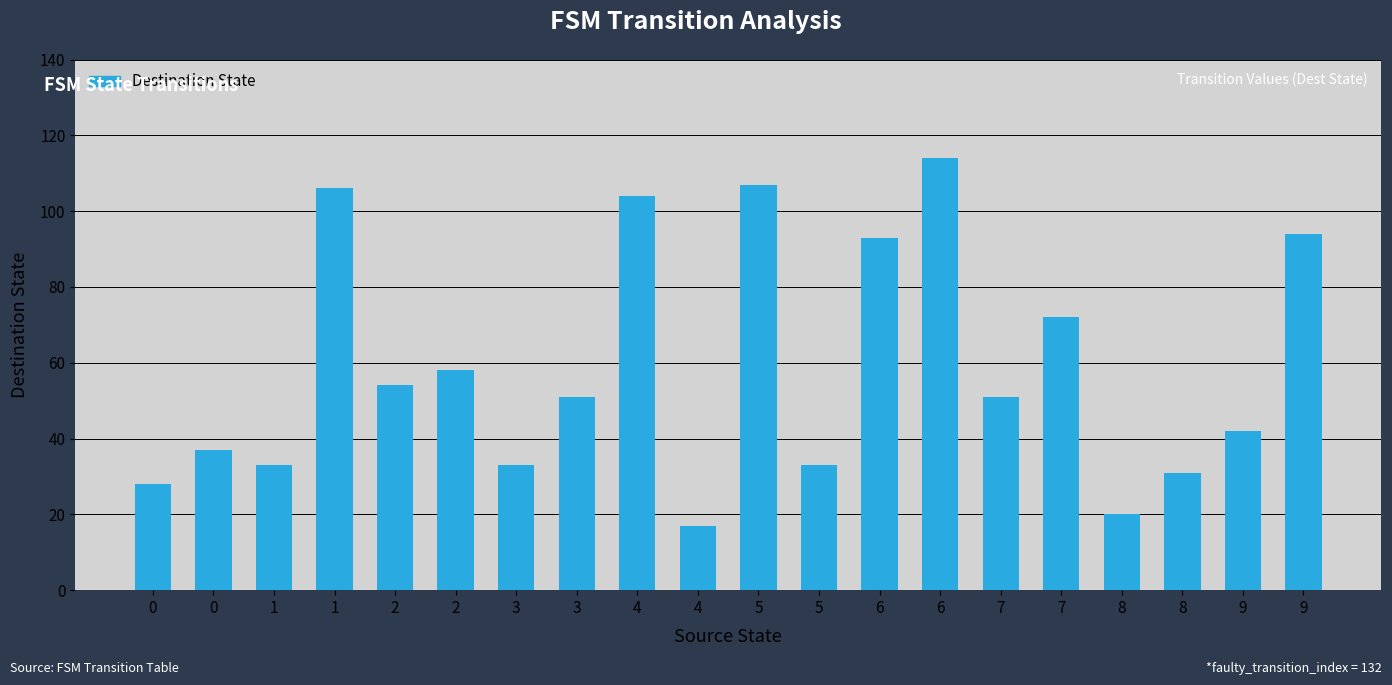

What is the ratio of the value at 4 to the value at 1?

3.2